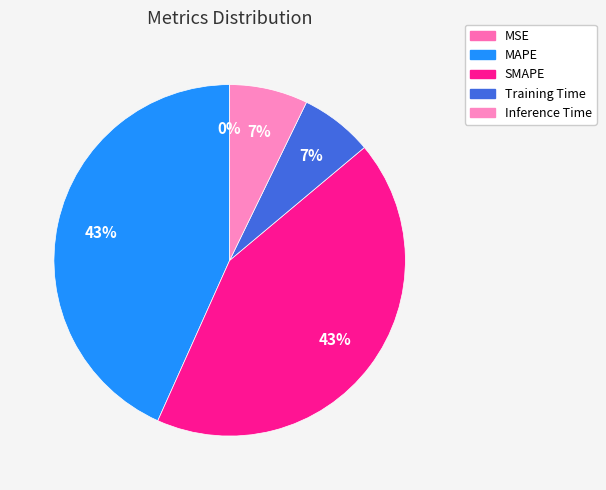

To the nearest percent, what portion does Inference Time represent?

7%